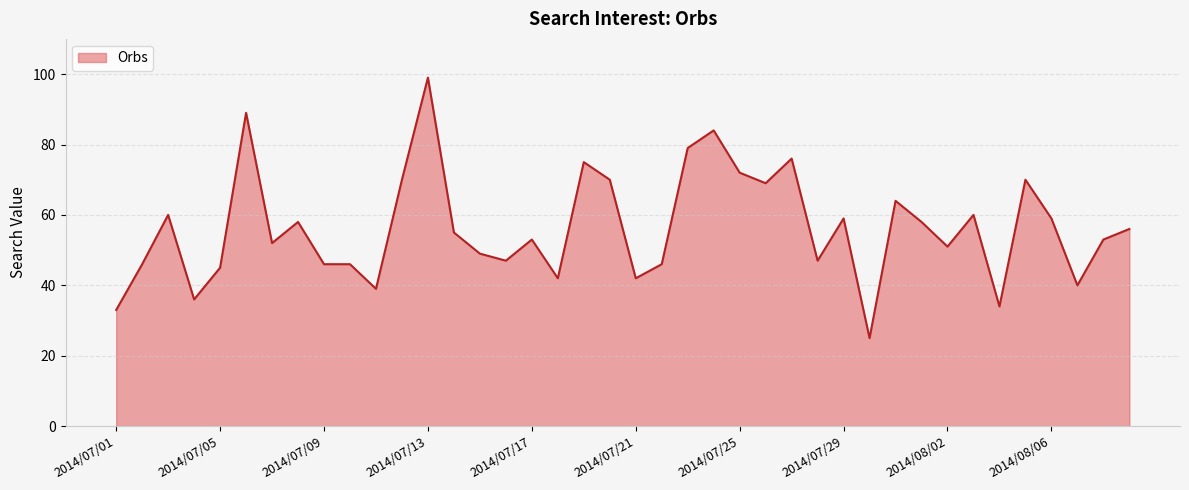

What is the difference between the second highest and minimum values?

64